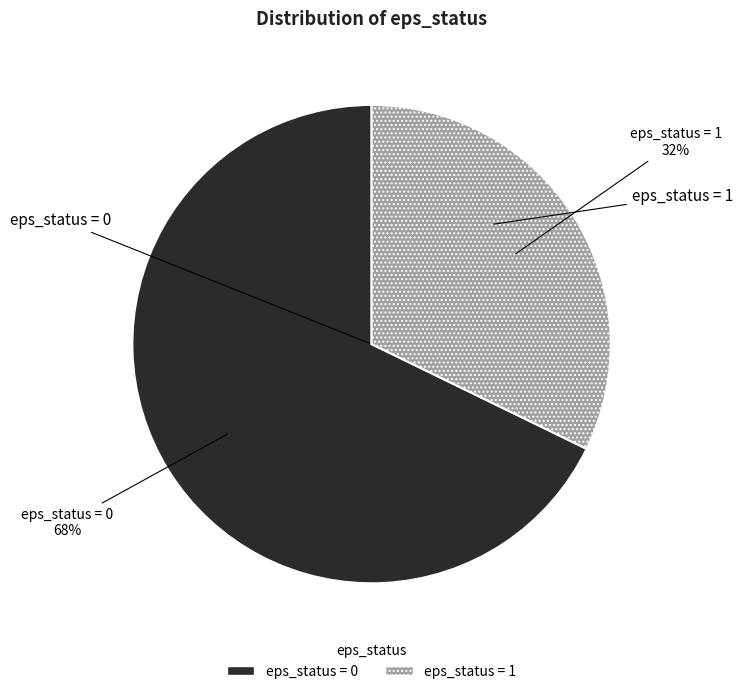

To the nearest percent, what portion does eps_status = 0 represent?

68%